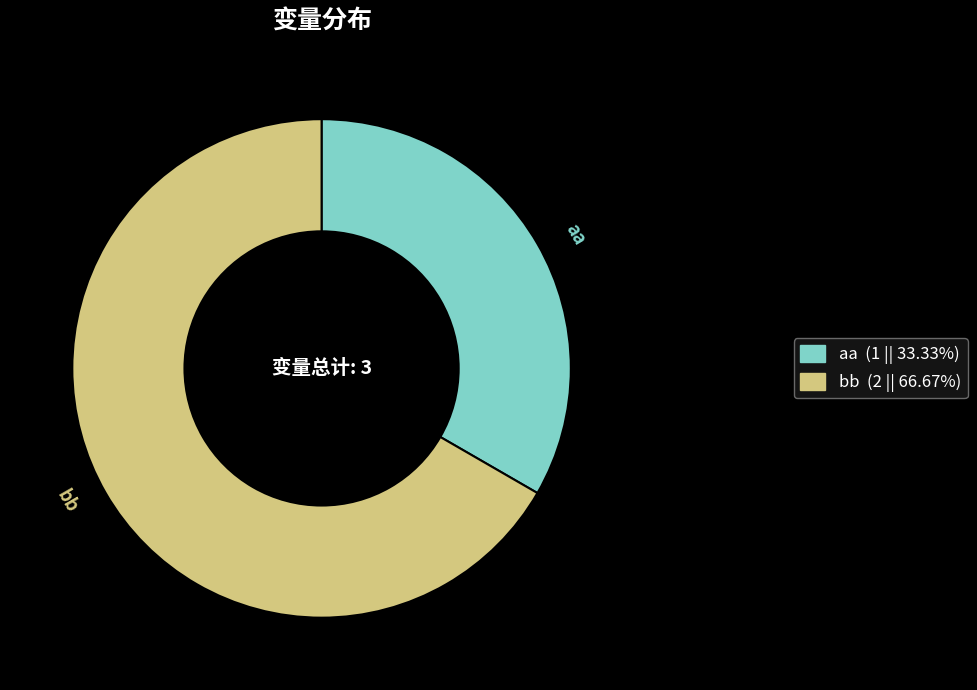

Which slice is the largest?

bb